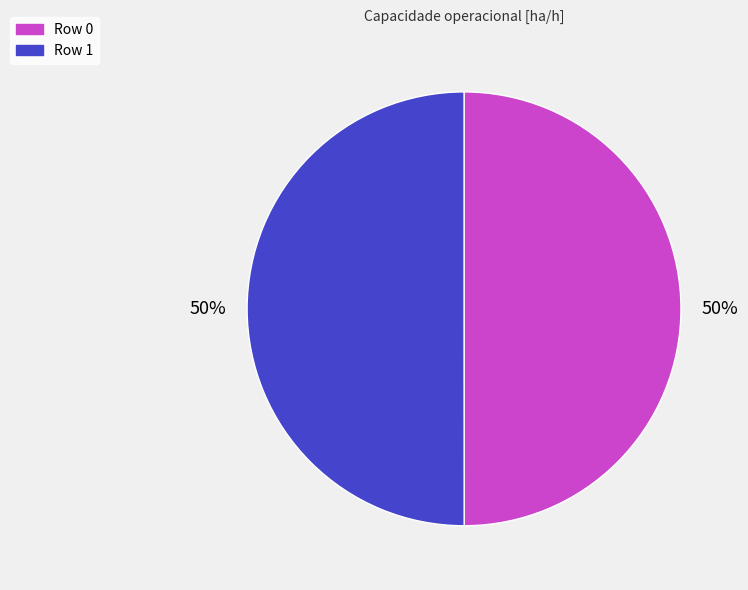

Count the number of slices in the pie.

2